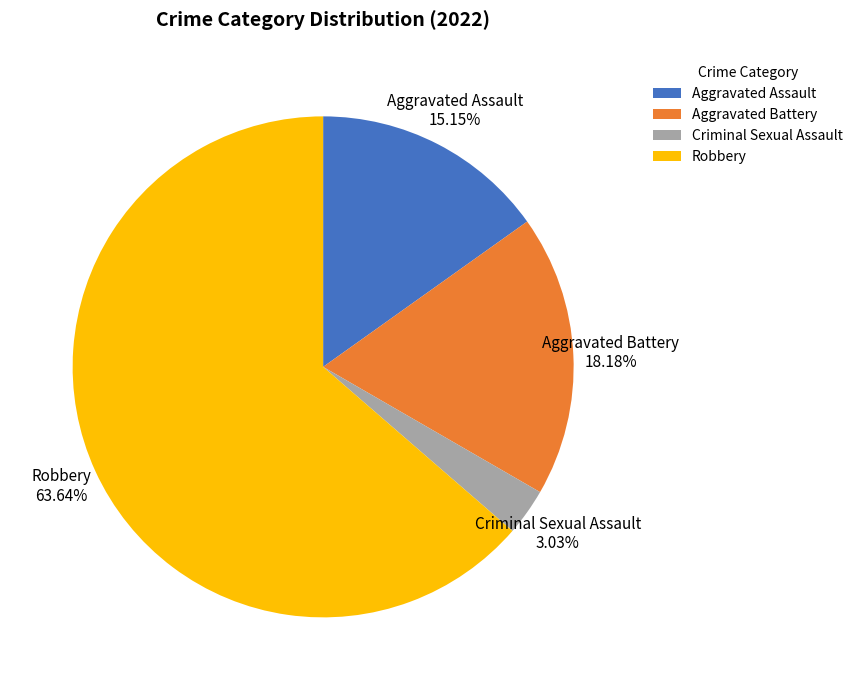

To the nearest percent, what percentage of the pie is Aggravated Assault?

15%